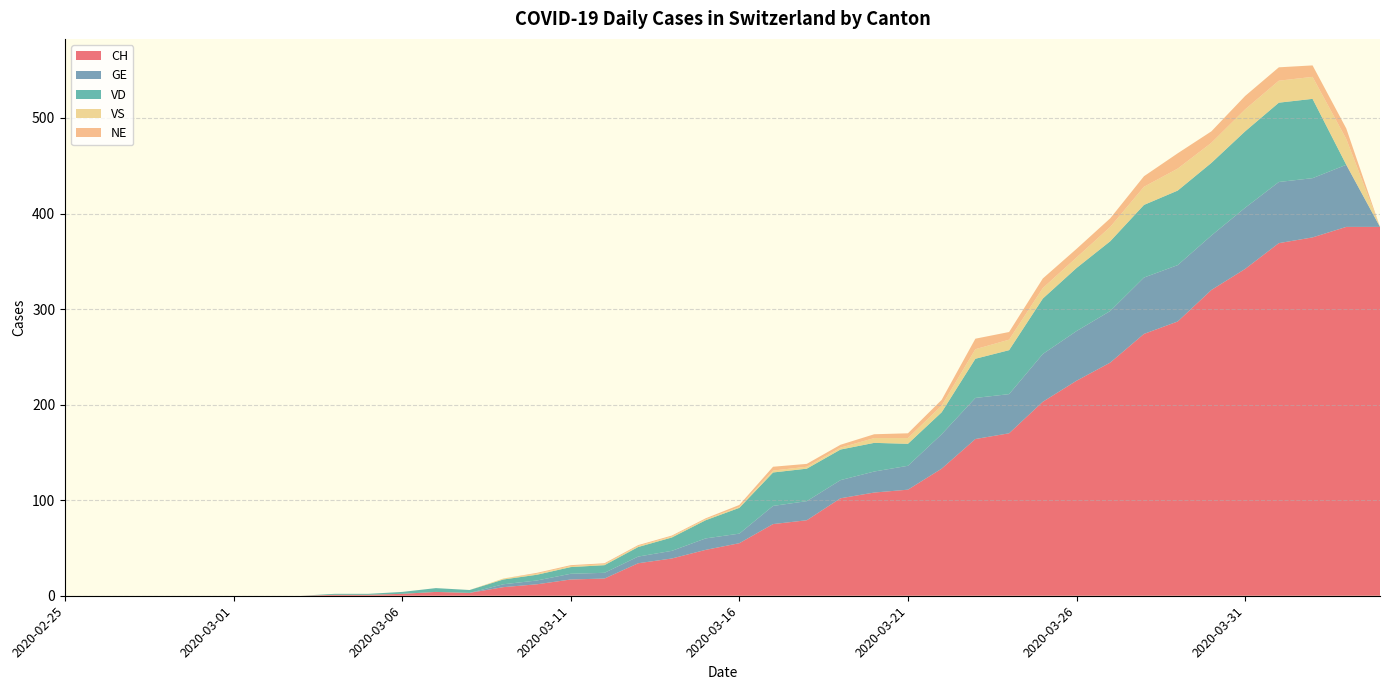

Reading left to right, what are all the values shown in this chart?

CH: 0	0	0	0	0	0	0	0	1	1	2	4	3	9	12	17	18	34	39	48	55	75	79	102	108	111	133	164	170	203	225	244	274	287	320	342	369	375	386	386
GE: 0	0	0	0	0	0	0	0	0	0	0	0	0	3	4	6	6	7	8	12	10	19	20	19	22	25	36	43	41	50	52	54	59	59	57	64	64	62	65	0
VD: 0	0	0	0	0	0	0	0	1	1	2	4	3	5	6	7	8	10	14	19	27	35	34	32	30	23	23	41	46	58	66	73	76	78	76	80	83	83	0	0
VS: 0	0	0	0	0	0	0	0	0	0	0	0	0	1	1	1	1	1	1	1	1	2	2	2	5	6	7	10	11	11	11	15	19	23	21	23	23	23	27	0
NE: 0	0	0	0	0	0	0	0	0	0	0	0	0	0	1	1	1	1	1	1	2	4	3	3	4	5	6	11	8	10	9	9	11	16	12	14	14	12	11	0